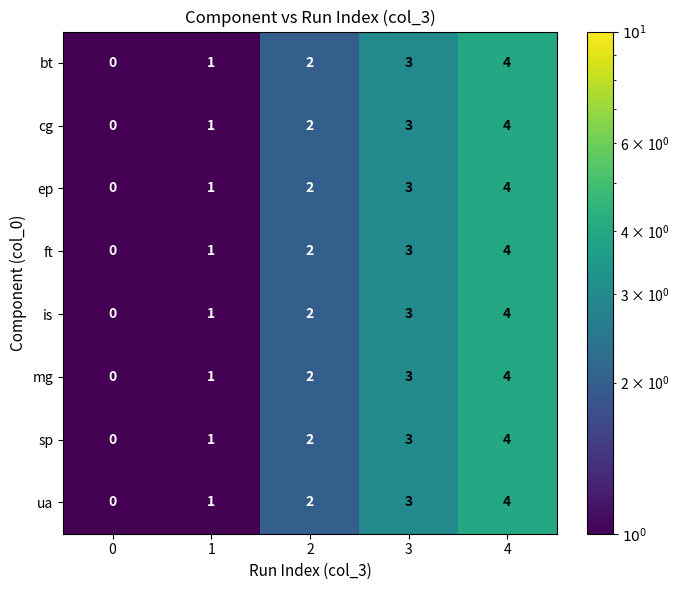

List the labels in order of is value, smallest first.

0, 1, 2, 3, 4